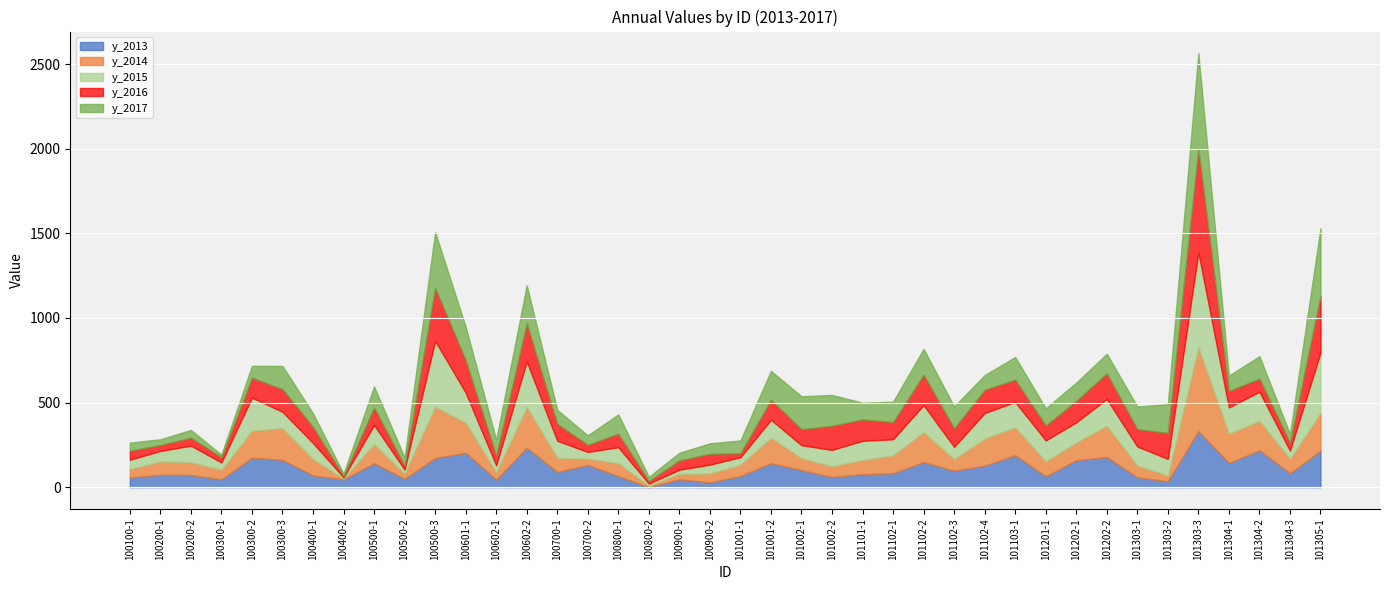

What is the average value of the y_2013 series?

112